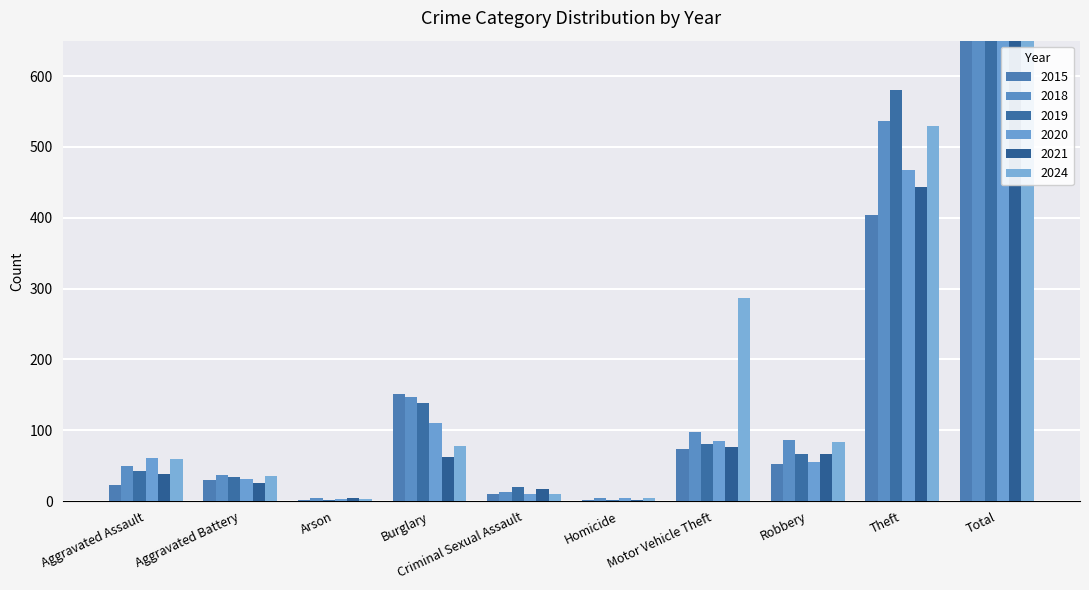

What is the value of the 2021 bar at the 4th from the left?

63